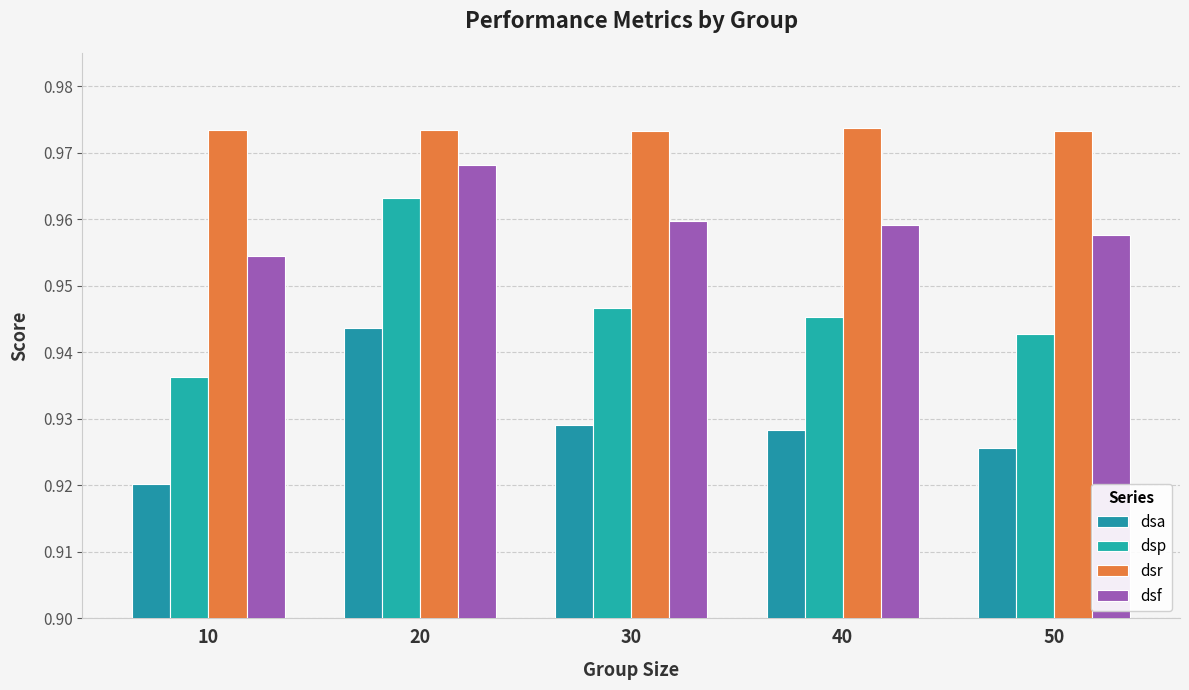

Reading right to left, list all the values displayed in this chart.

dsa: 50=0.9	40=0.9	30=0.9	20=0.9	10=0.9
dsp: 50=0.9	40=0.9	30=0.9	20=1.0	10=0.9
dsr: 50=1.0	40=1.0	30=1.0	20=1.0	10=1.0
dsf: 50=1.0	40=1.0	30=1.0	20=1.0	10=1.0